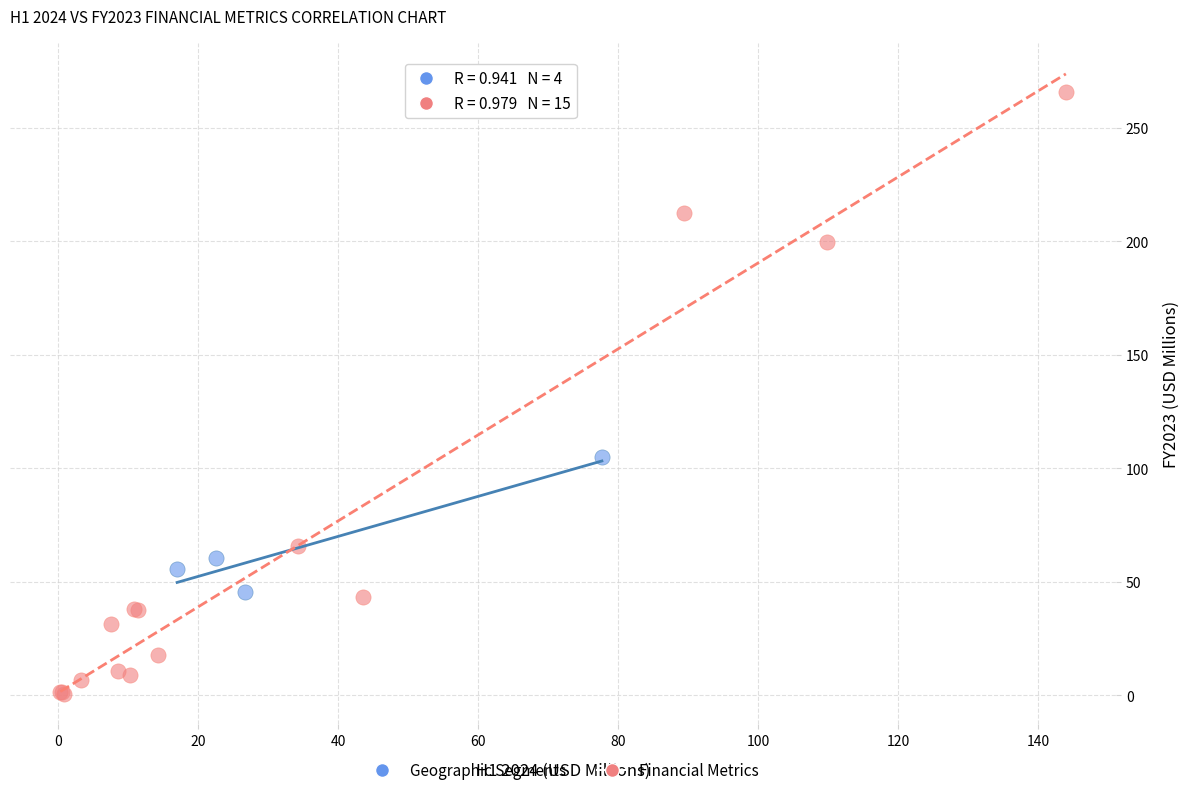

Which series reaches the maximum Y coordinate?

Financial Metrics